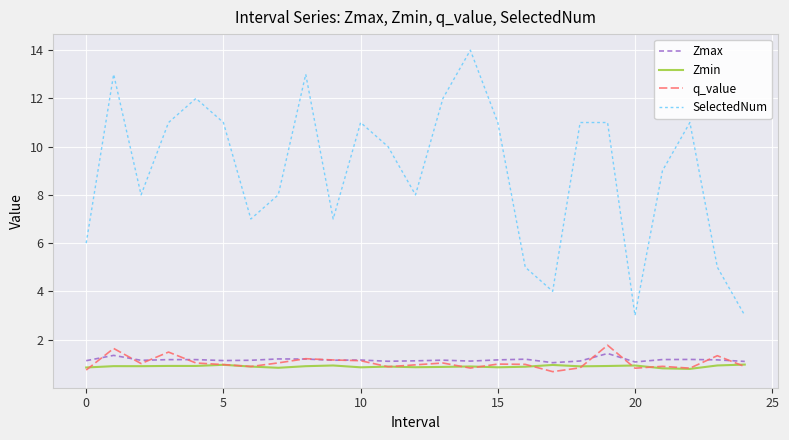

Which series has the largest total across all categories?

SelectedNum